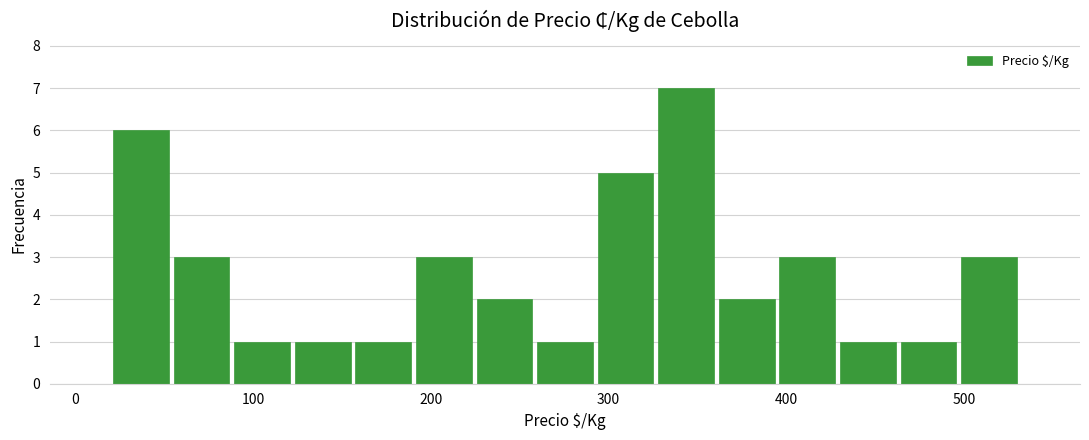

Read against the x-axis, roughly where is the centre of the tallest bar?

340